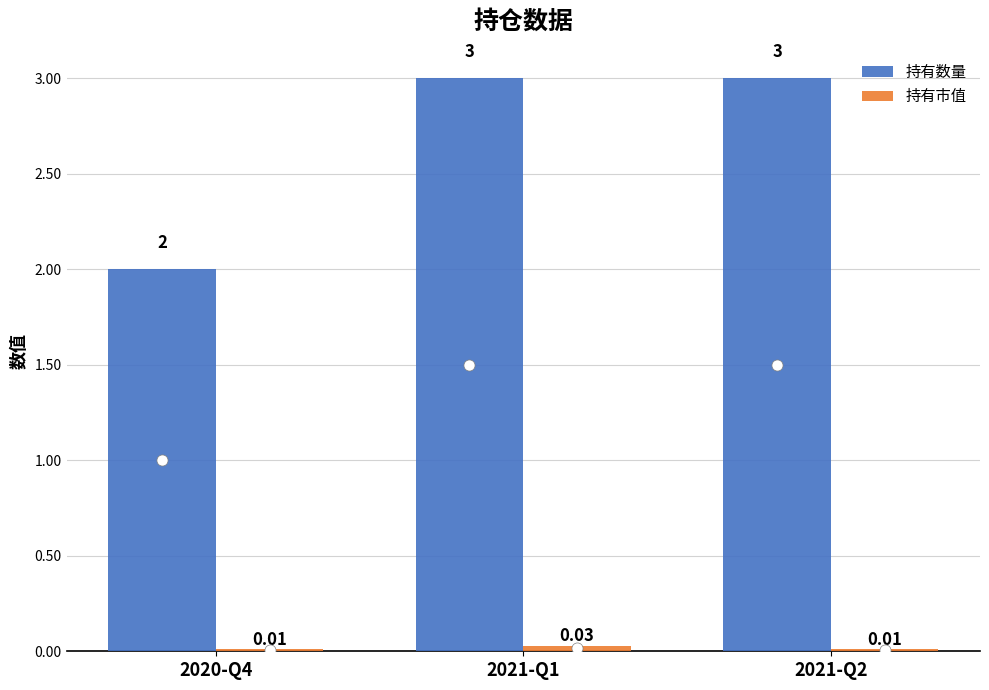

What is the difference between the 持有数量 values at 2020-Q4 and 2021-Q2?

1.0